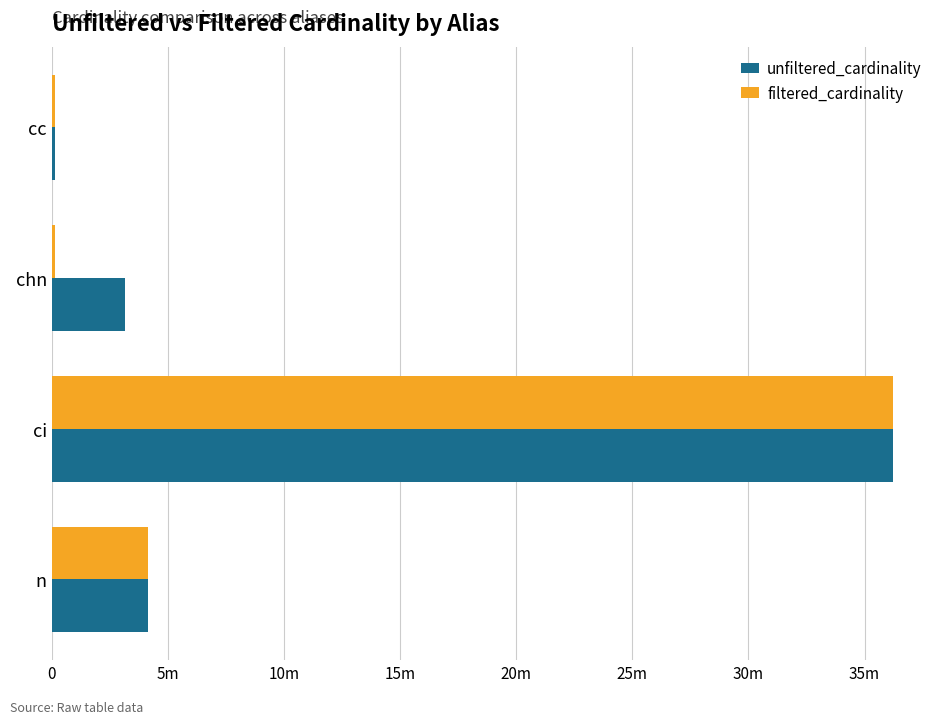

What are all the series names shown in the legend?

unfiltered_cardinality, filtered_cardinality